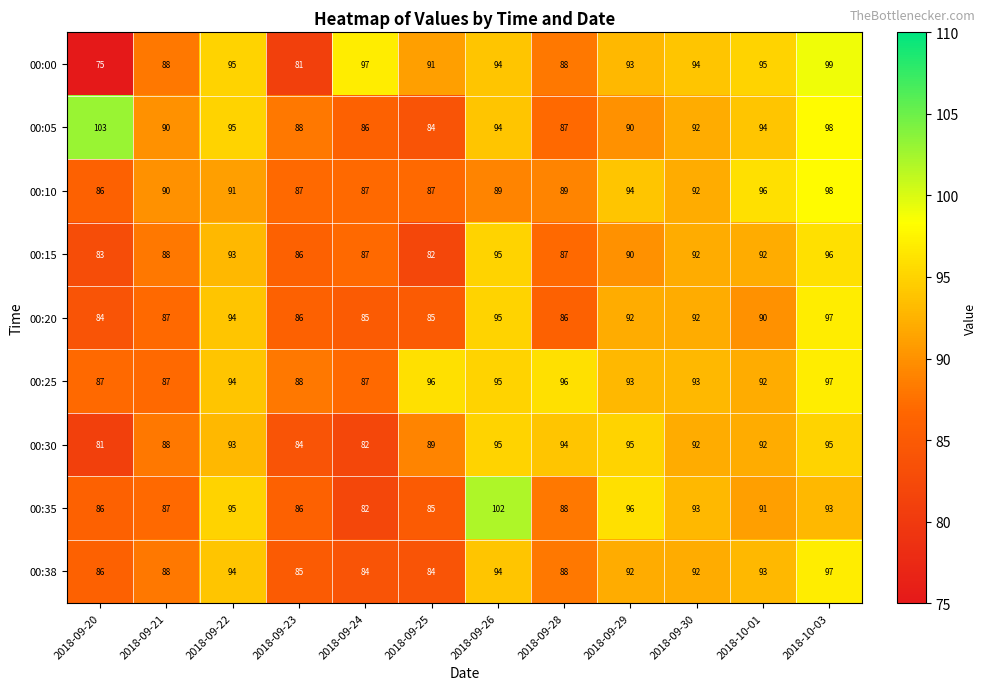

The value of 00:05 at 2018-09-30 is 92. True or false?

True